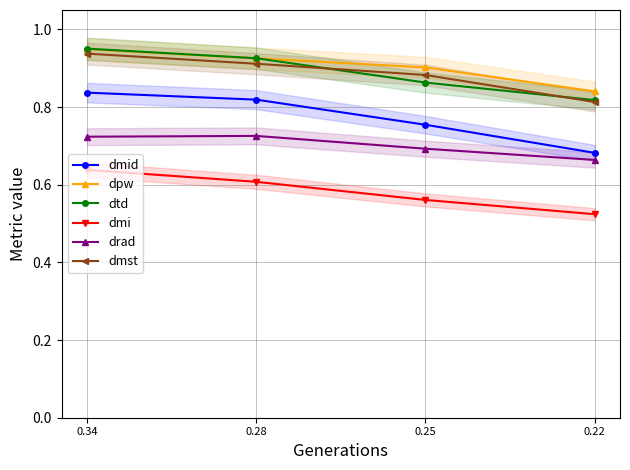

The dmi series shows 0.3 at 0.34. True or false?

False